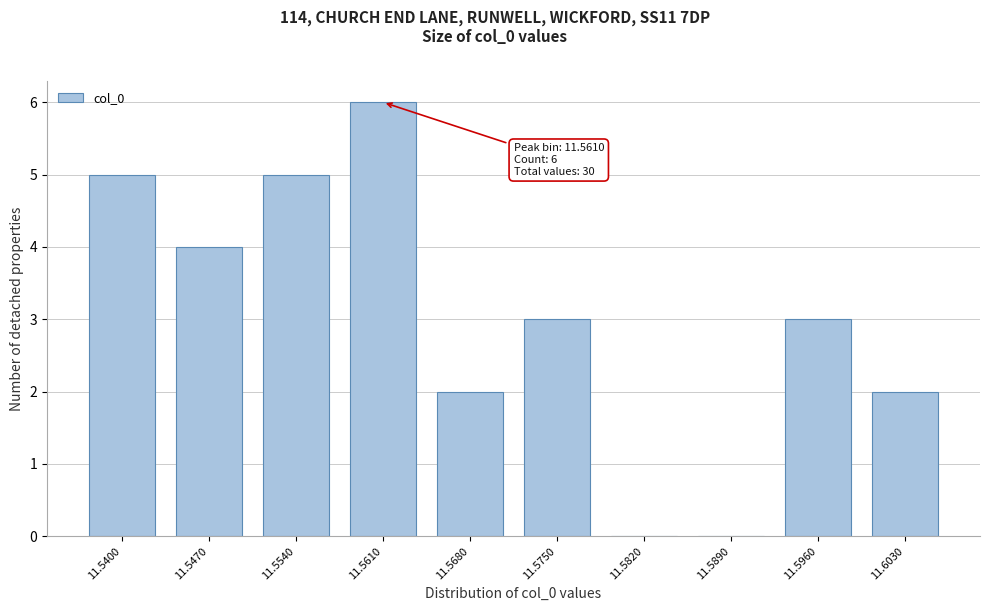

Reading left to right, list all the values displayed in this chart.

11.5400=5	11.5470=4	11.5540=5	11.5610=6	11.5680=2	11.5750=3	11.5820=0	11.5890=0	11.5960=3	11.6030=2